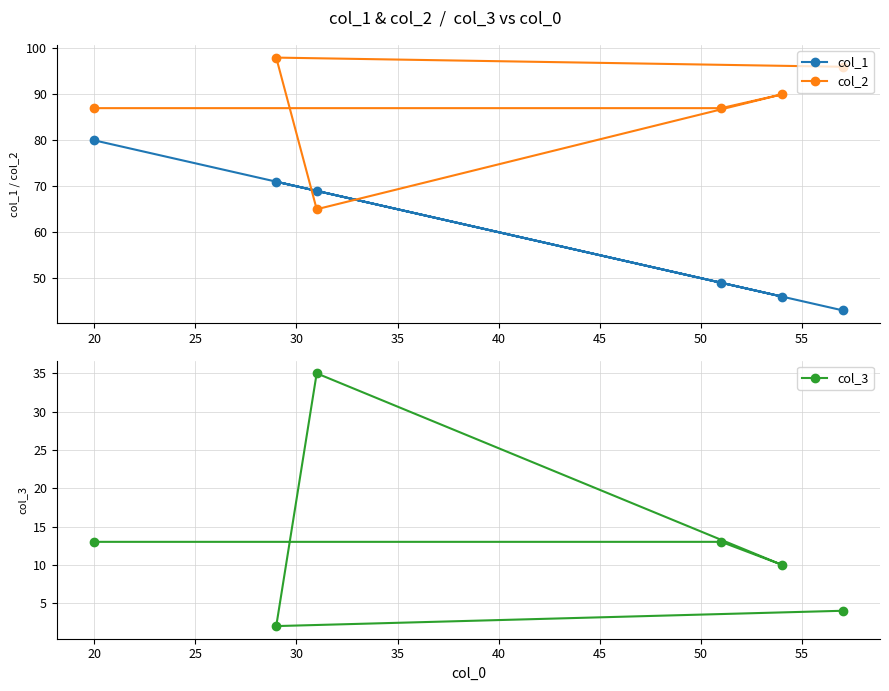

What is the minimum value for col_1?

43